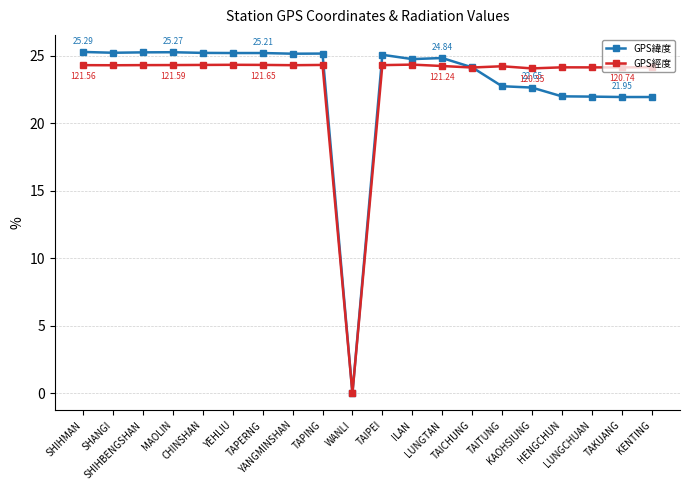

At how many categories does at least one series exceed 8?

19